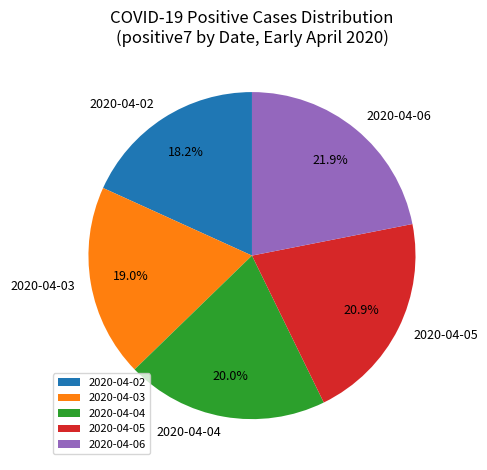

What is the largest slice in the pie chart?

2020-04-06